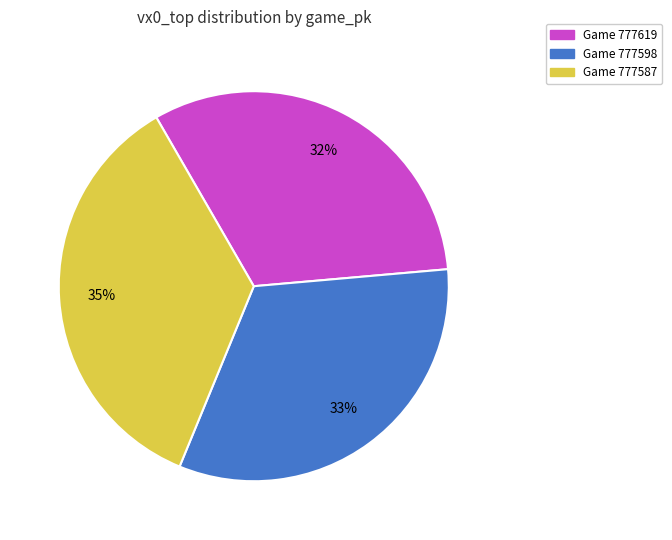

Is there any slice that represents more than half of the pie?

No